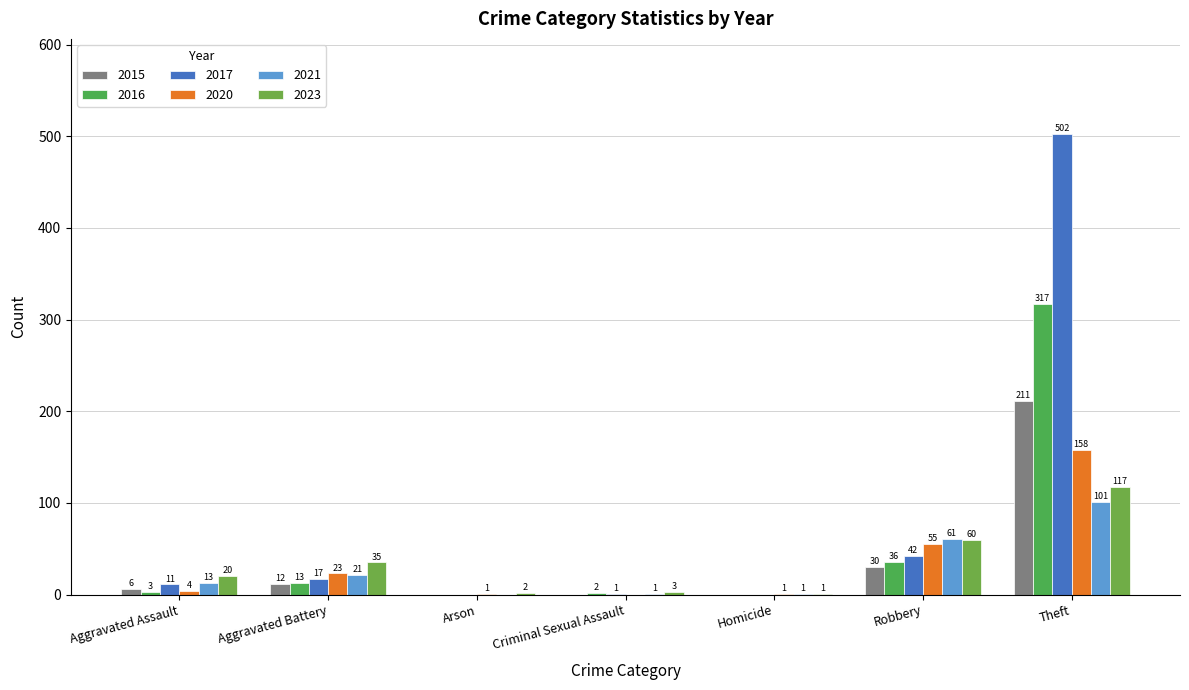

How many groups of bars are there?

7